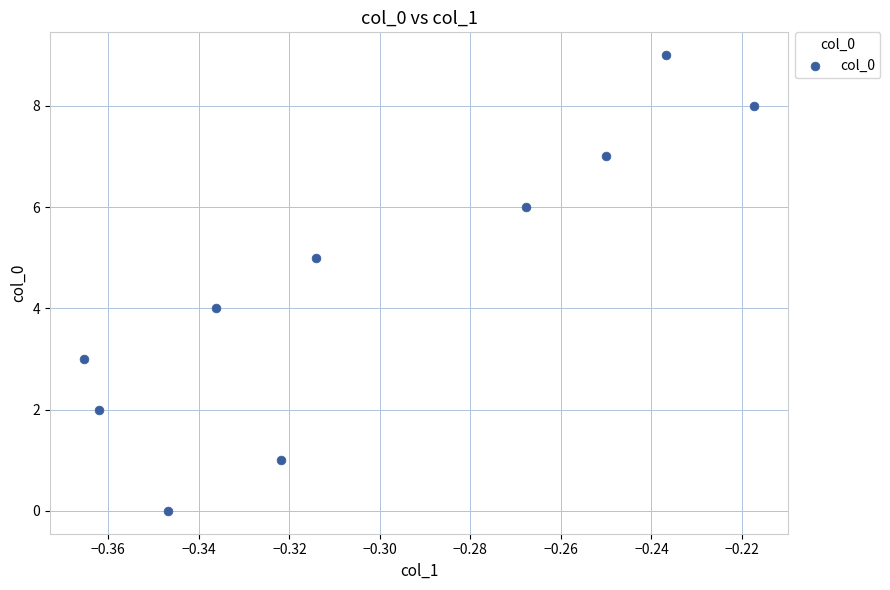

What is the range of Y values (max minus min)?

9